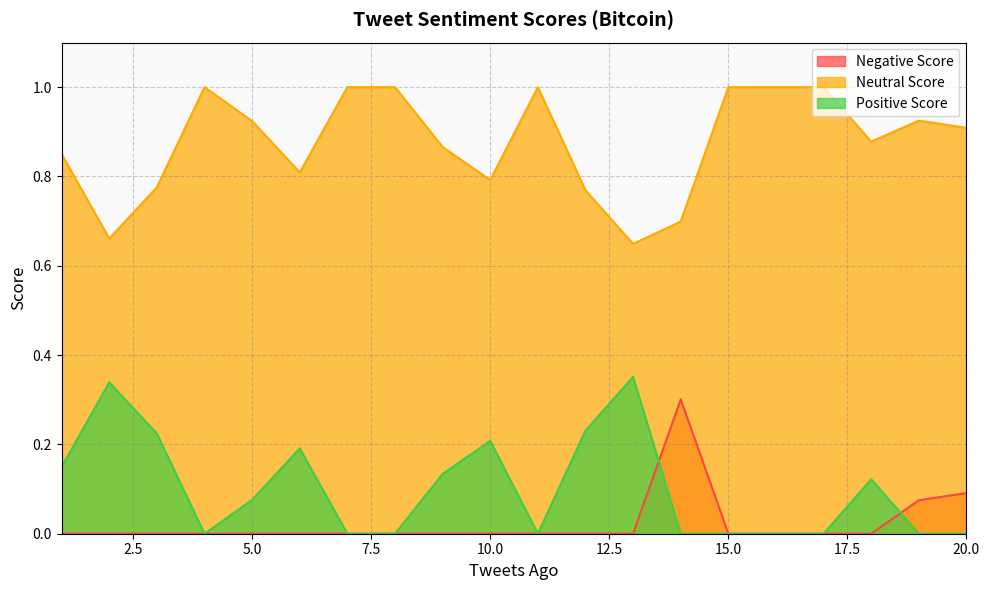

Reading left to right, what are all the values shown in this chart?

Negative Score: 1=0.0	2=0.0	3=0.0	4=0.0	5=0.0	6=0.0	7=0.0	8=0.0	9=0.0	10=0.0	11=0.0	12=0.0	13=0.0	14=0.3	15=0.0	16=0.0	17=0.0	18=0.0	19=0.1	20=0.1
Neutral Score: 1=0.8	2=0.7	3=0.8	4=1.0	5=0.9	6=0.8	7=1.0	8=1.0	9=0.9	10=0.8	11=1.0	12=0.8	13=0.6	14=0.7	15=1.0	16=1.0	17=1.0	18=0.9	19=0.9	20=0.9
Positive Score: 1=0.1	2=0.3	3=0.2	4=0.0	5=0.1	6=0.2	7=0.0	8=0.0	9=0.1	10=0.2	11=0.0	12=0.2	13=0.4	14=0.0	15=0.0	16=0.0	17=0.0	18=0.1	19=0.0	20=0.0